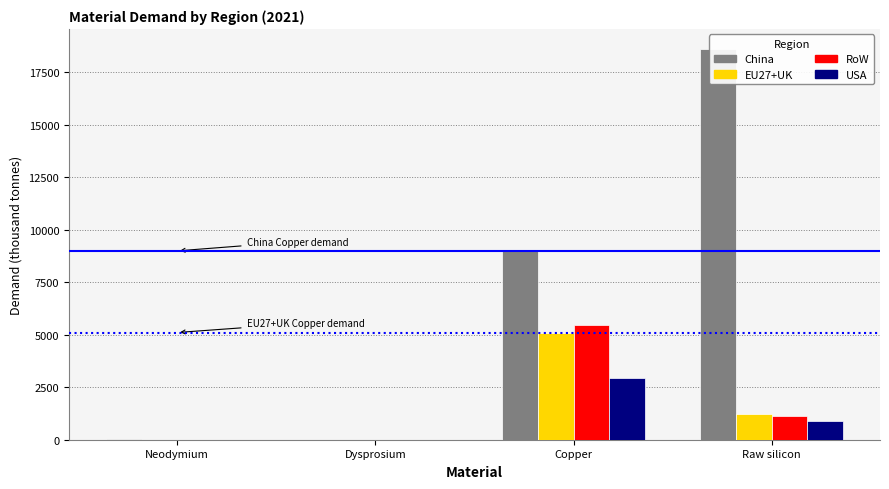

Reading left to right, extract all data points from this chart.

China: Neodymium=25.8	Dysprosium=2.0	Copper=8987.8	Raw silicon=18619.7
EU27+UK: Neodymium=0.0	Dysprosium=0.0	Copper=5102.8	Raw silicon=1239.8
RoW: Neodymium=0.2	Dysprosium=0.0	Copper=5445.4	Raw silicon=1116.0
USA: Neodymium=0.0	Dysprosium=0.0	Copper=2920.3	Raw silicon=867.8